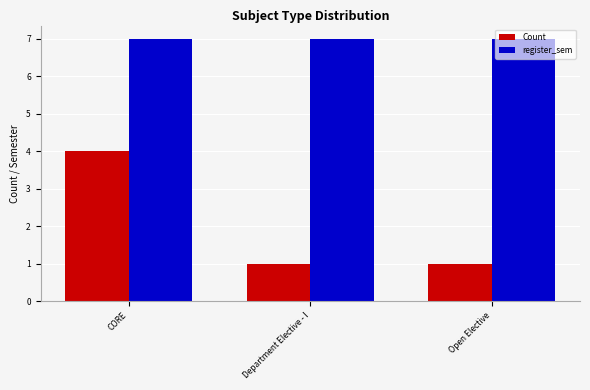

At how many categories does at least one series exceed 1?

3